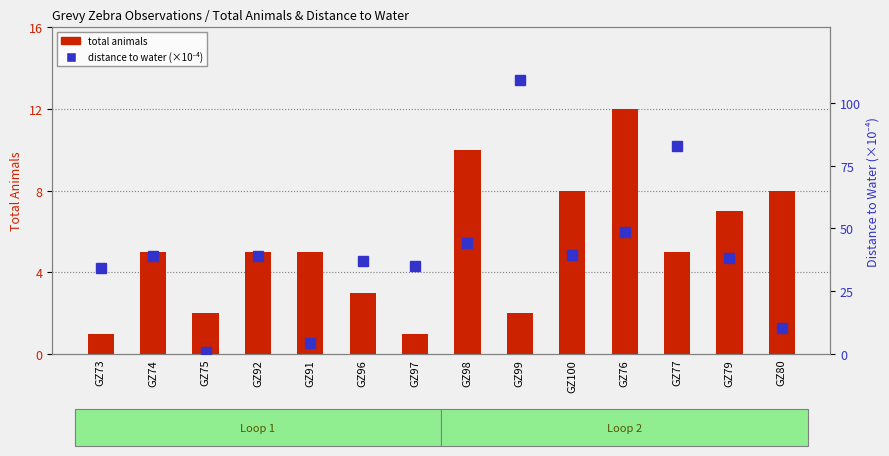

List the series in order of their peak value, lowest first.

total animals, distance to water (×10⁻⁴)